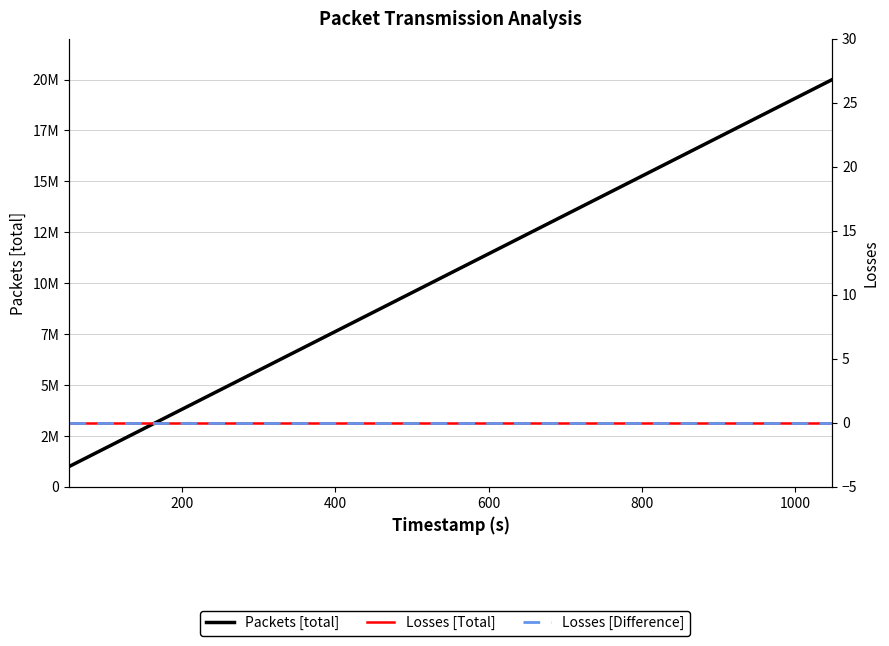

Is it true that Losses [Difference] equals 0 at 1000?

True